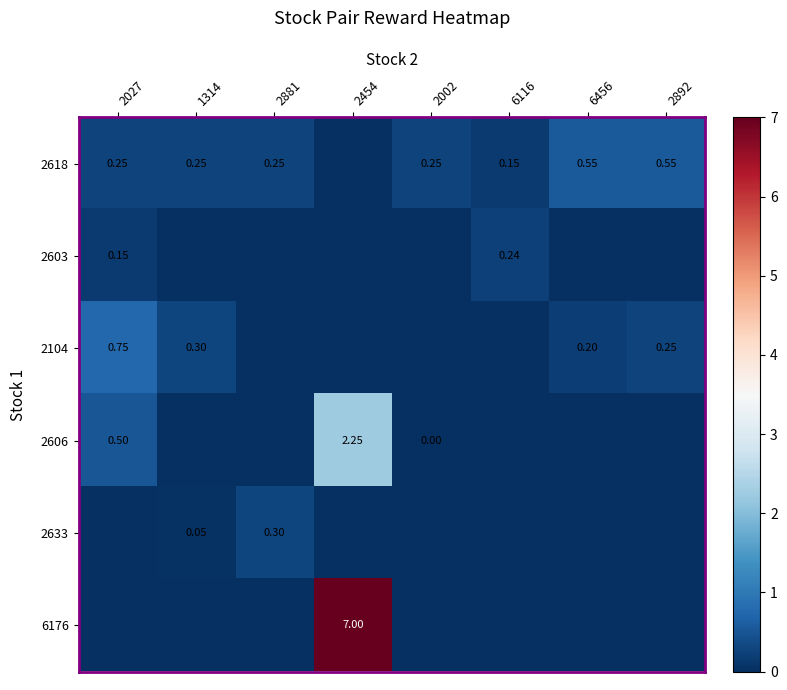

Count the number of data series in this chart.

6